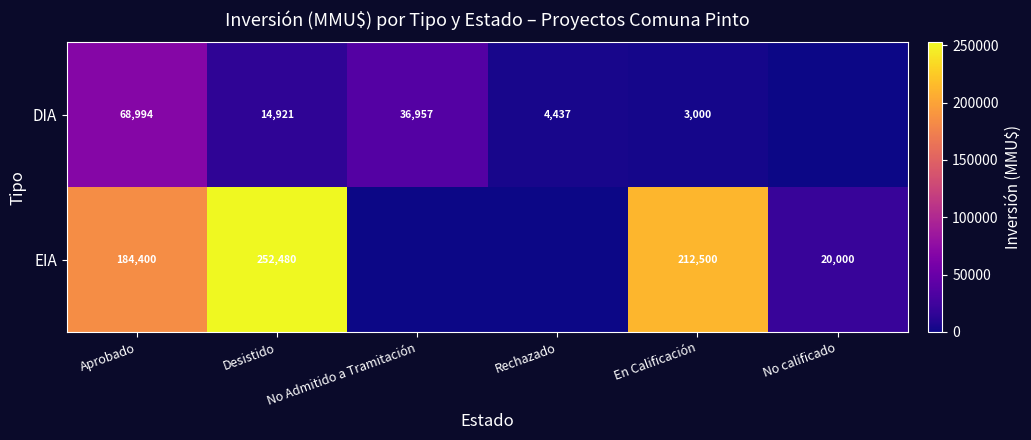

Between Desistido and En Calificación, which series saw the biggest shift?

EIA